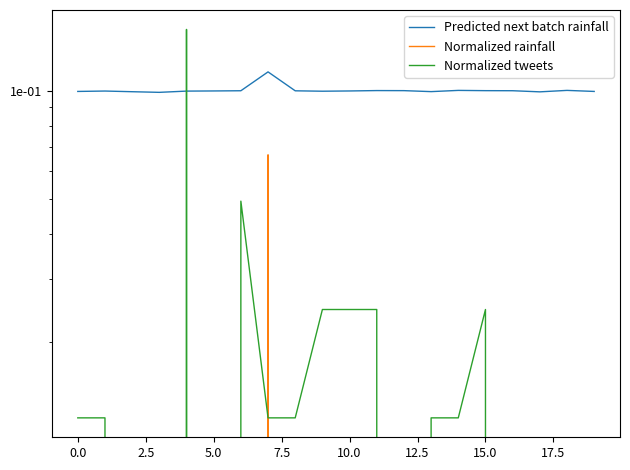

The value of Normalized rainfall at 0.0 is 0.0. True or false?

True